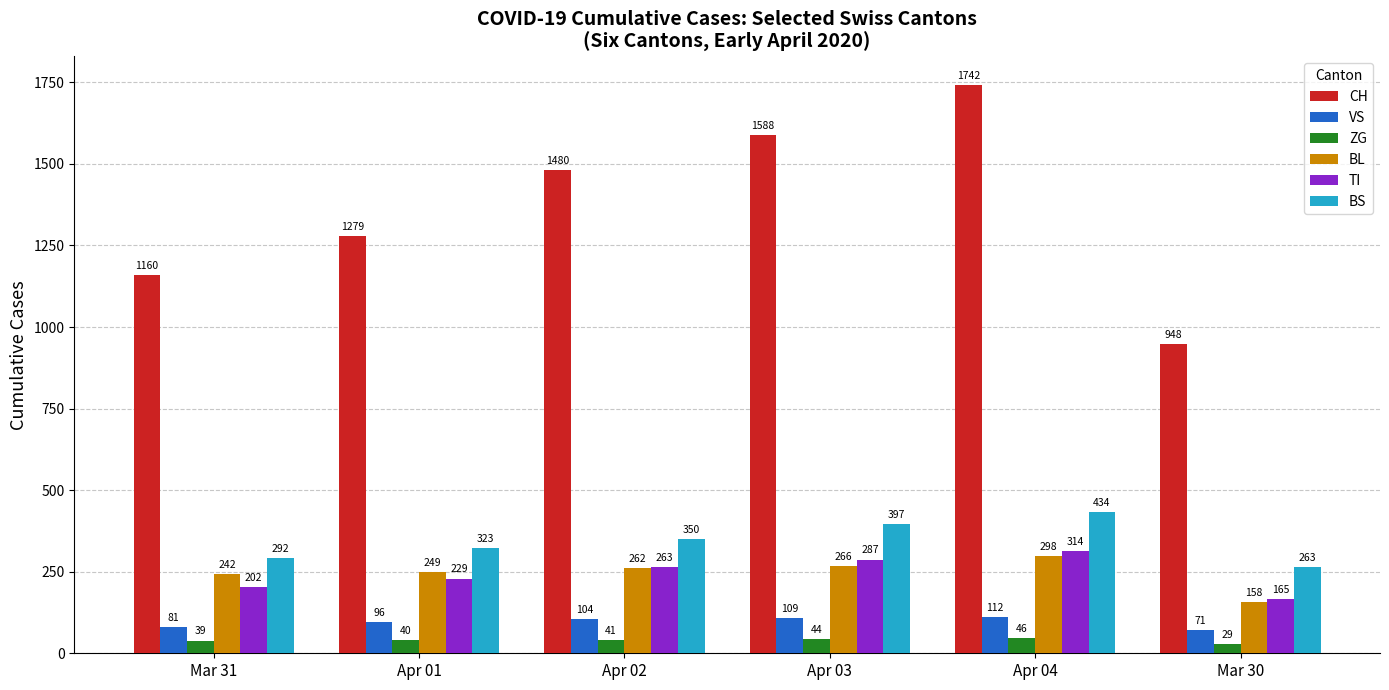

Rank the categories by VS value from highest to lowest.

Apr 04, Apr 03, Apr 02, Apr 01, Mar 31, Mar 30